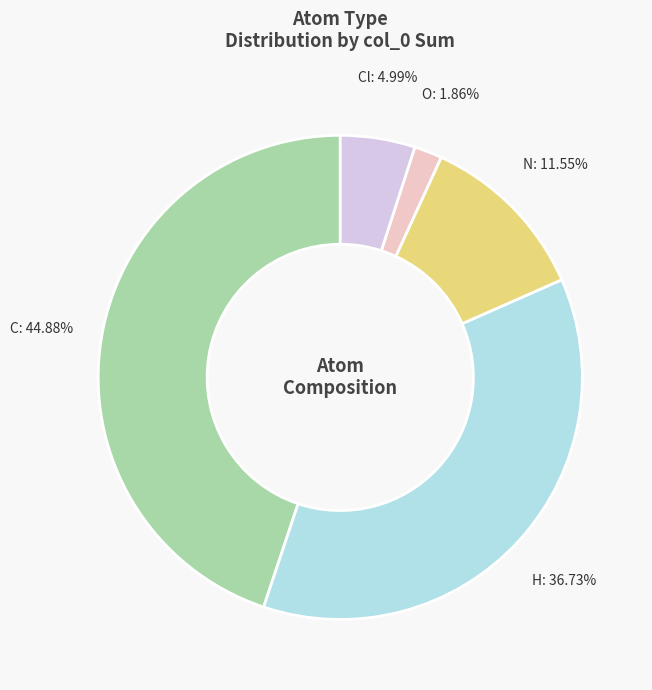

Which slice is the smallest?

O